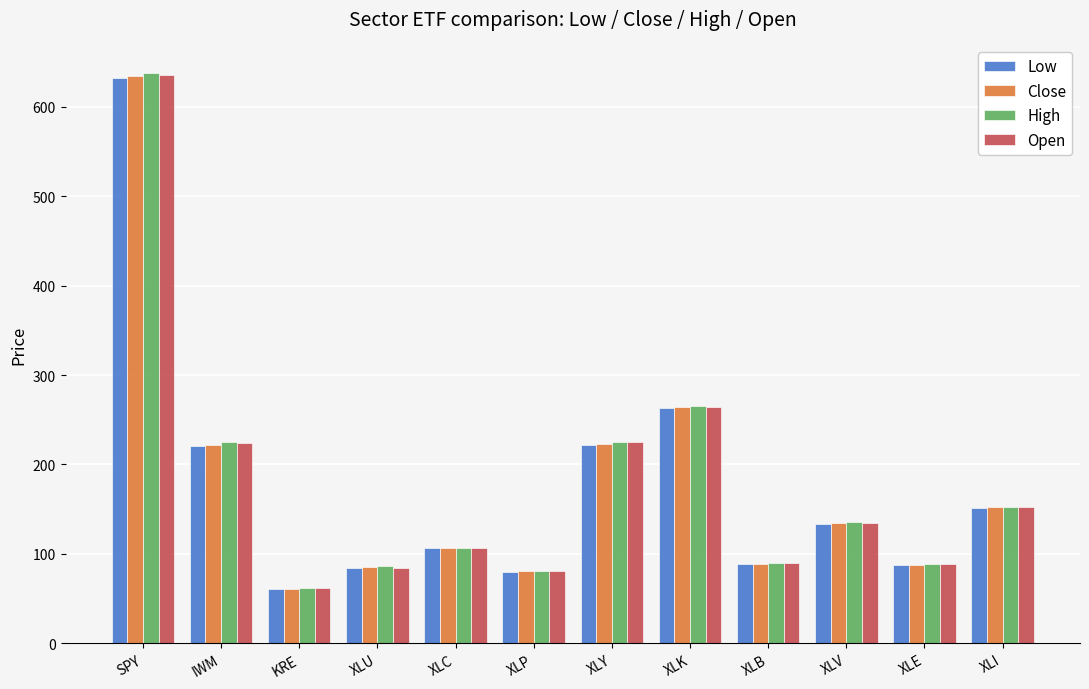

What is the difference between the highest and lowest values at XLC?

1.1